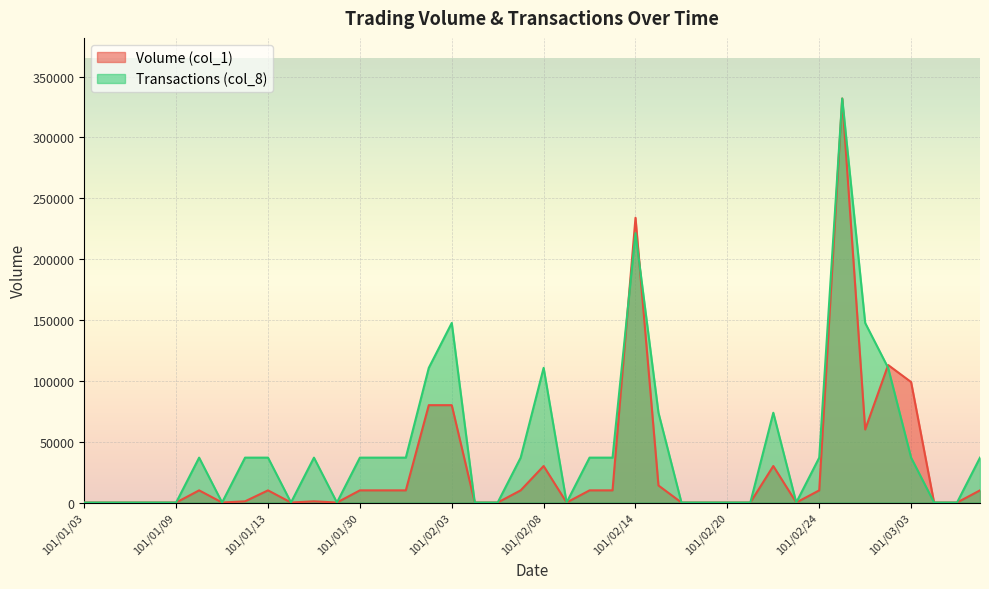

True or false: Volume (col_1) has a value of 10000.0 at 101/02/07.

True